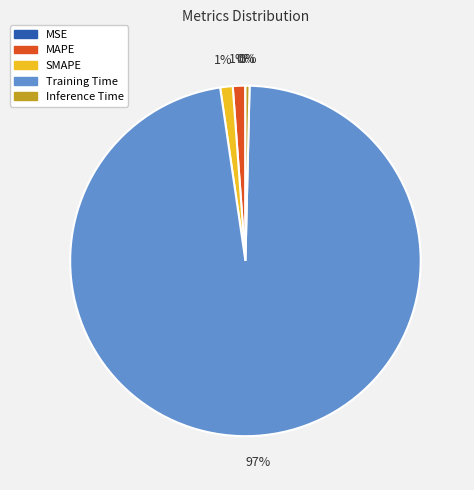

Is it true that MAPE is 10% of the pie?

False